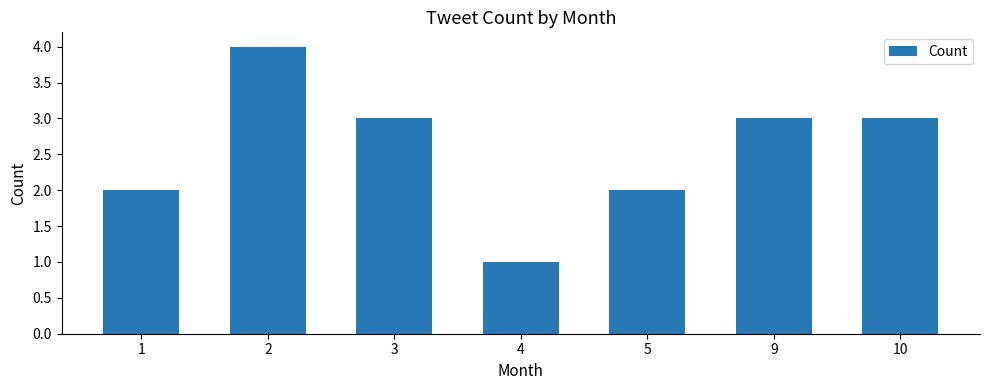

At which category does the chart reach its minimum across all series?

4